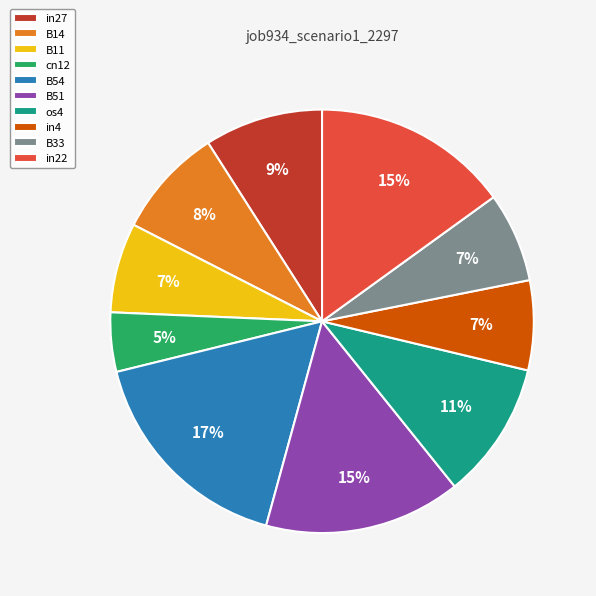

What is the largest slice in the pie chart?

B54